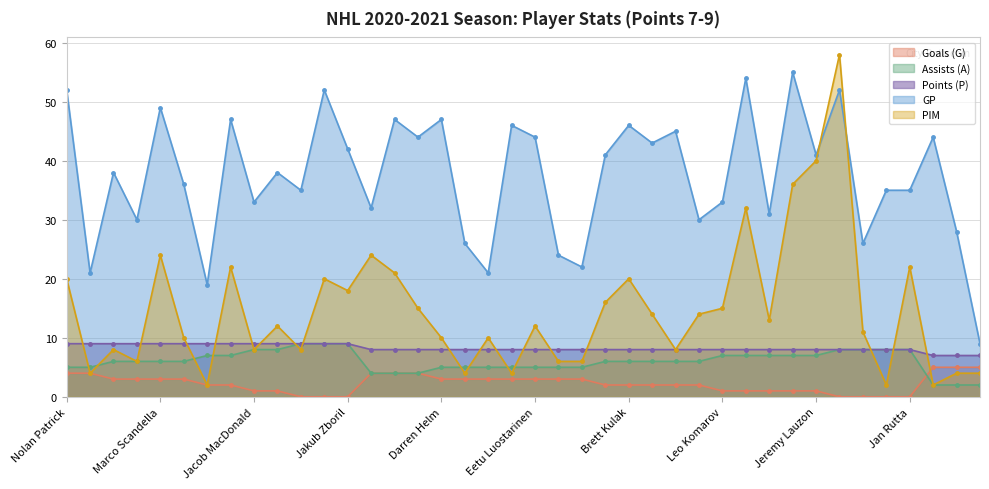

True or false: Points (P) has a value of 14 at Ian Cole.

False